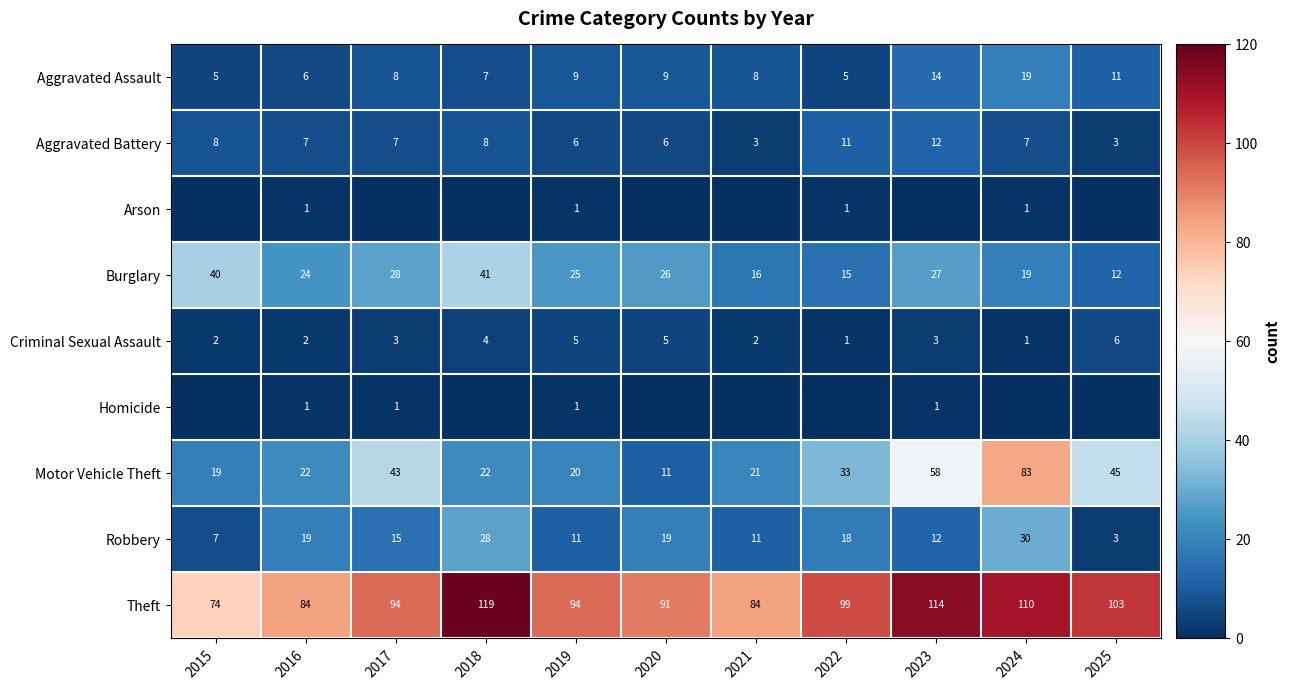

What is the difference between the maximum and second lowest values in the Aggravated Battery series?

9